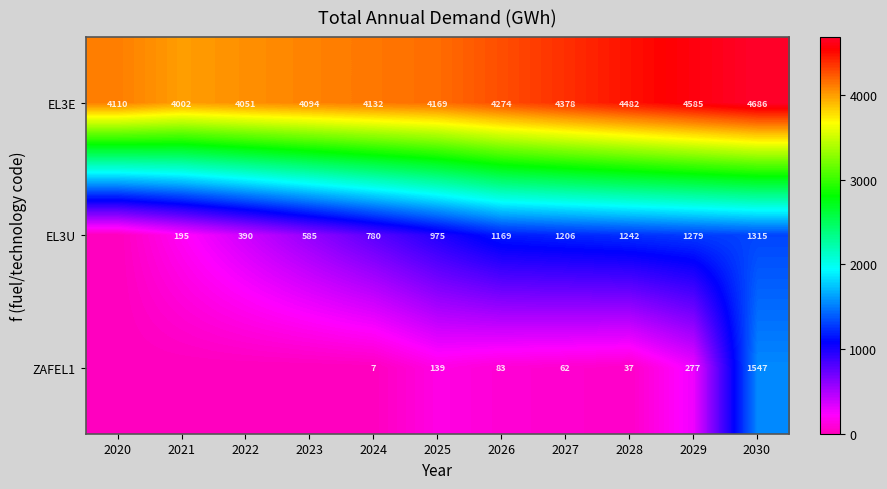

At 2029, list the series in order from smallest to largest.

ZAFEL1, EL3U, EL3E